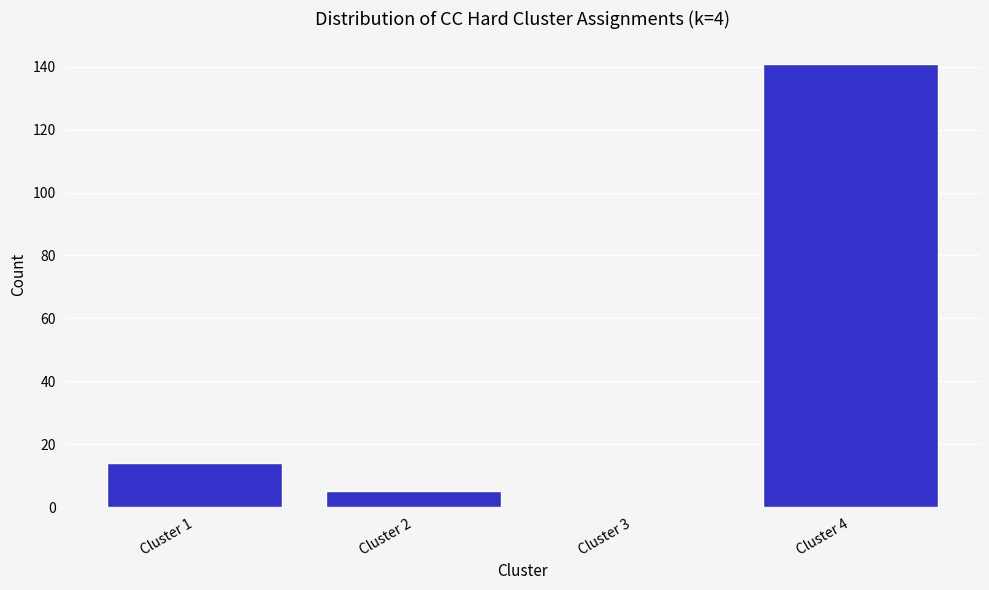

Reading right to left, what are all the values shown in this chart?

Cluster 4=141	Cluster 3=0	Cluster 2=5	Cluster 1=14